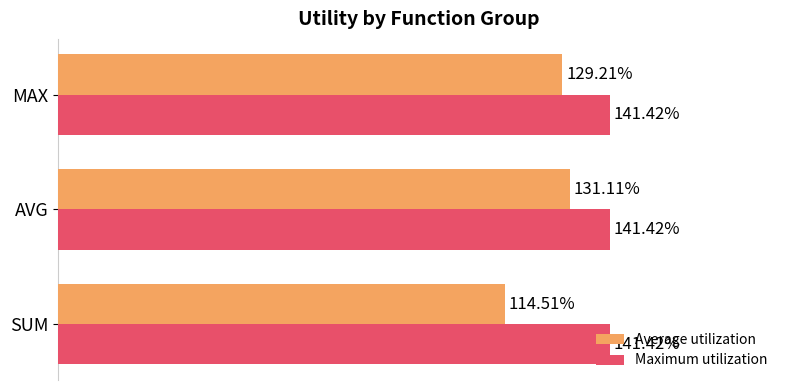

What are all the series names shown in the legend?

Average utilization, Maximum utilization